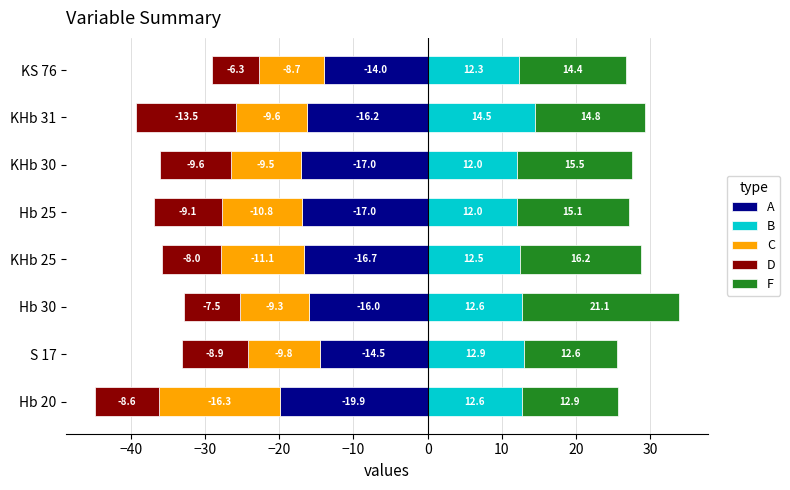

At how many categories does at least one series exceed -13?

8